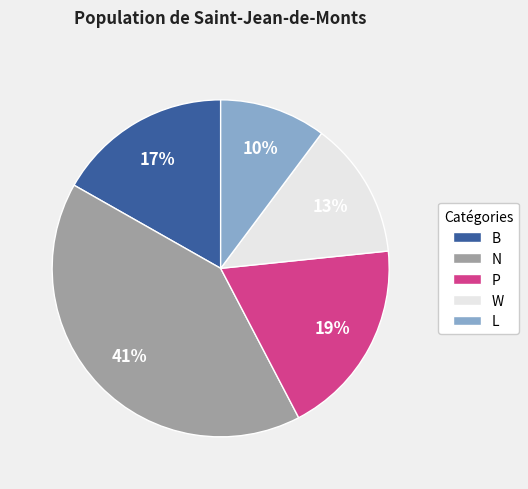

Is it true that N is 54% of the pie?

False